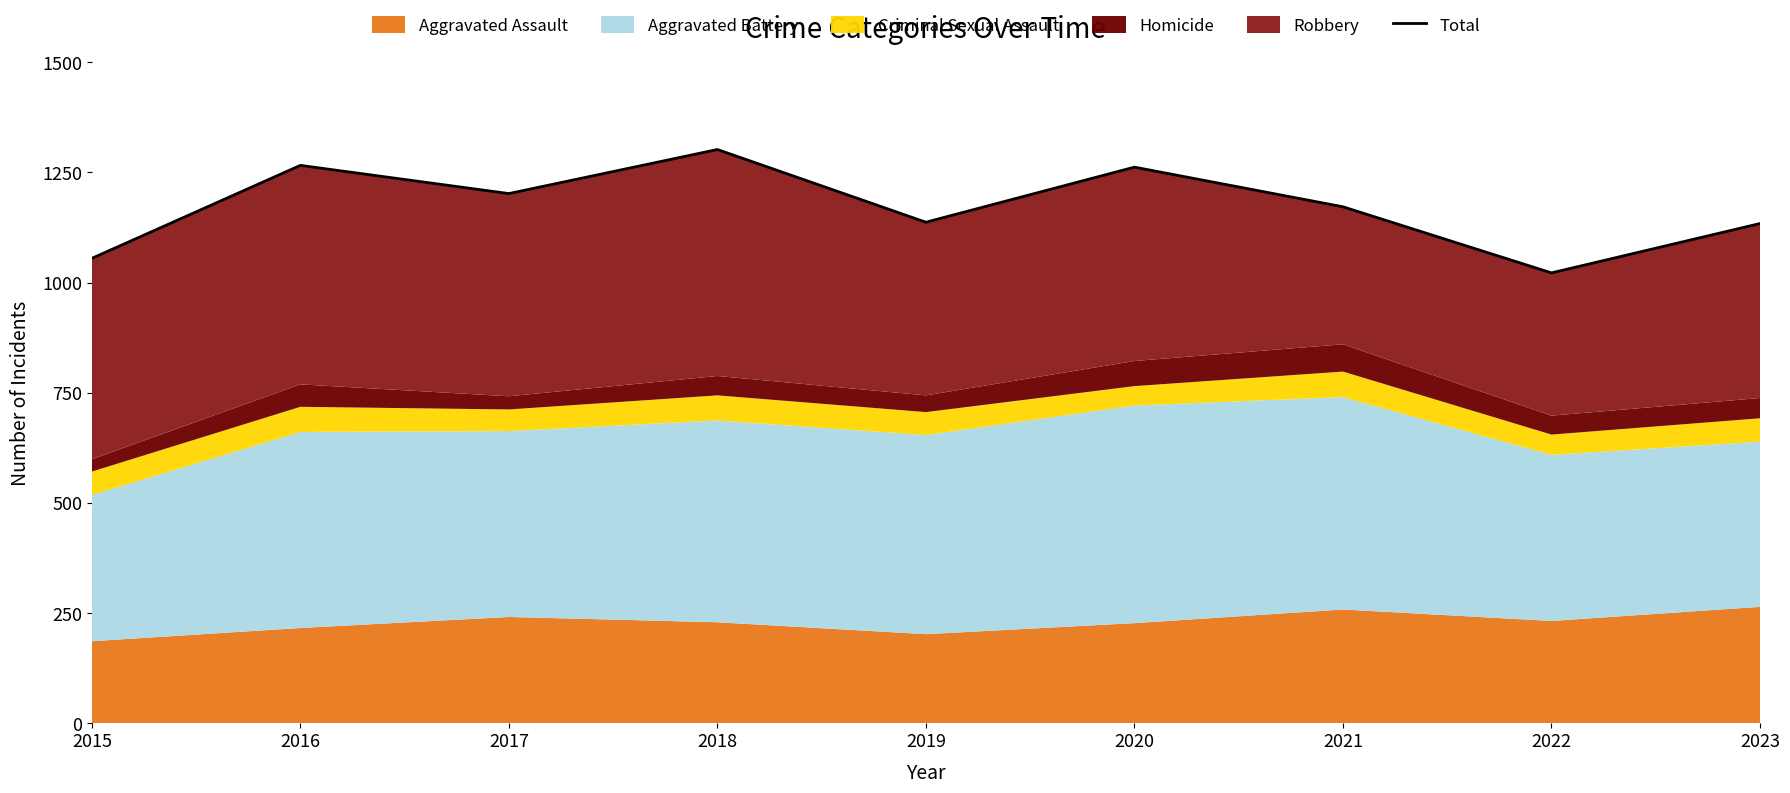

What is the change in value from 2016 to 2018?

+36